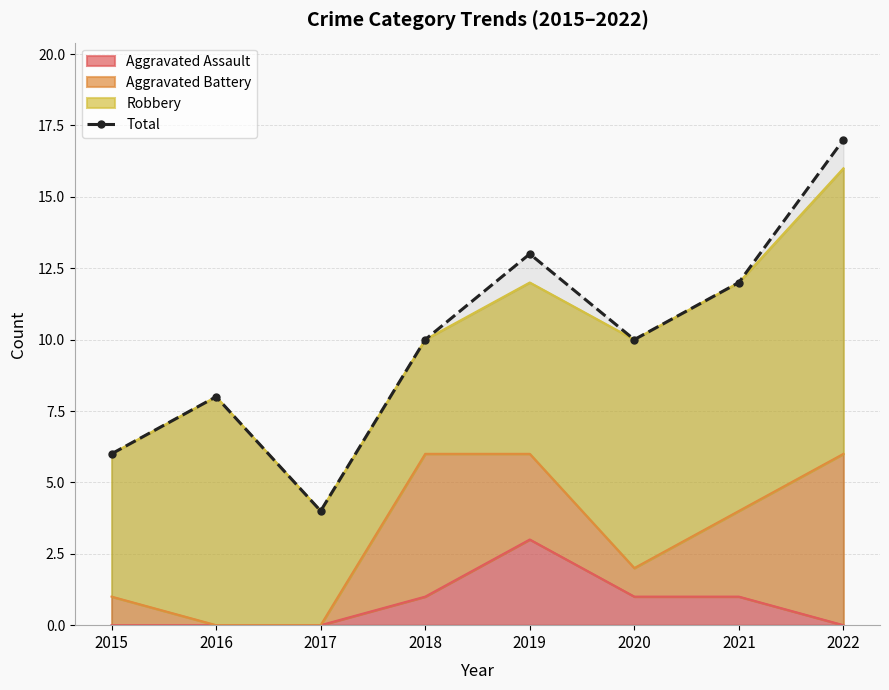

List the labels in order of value, largest first.

2022, 2019, 2021, 2018, 2020, 2016, 2015, 2017